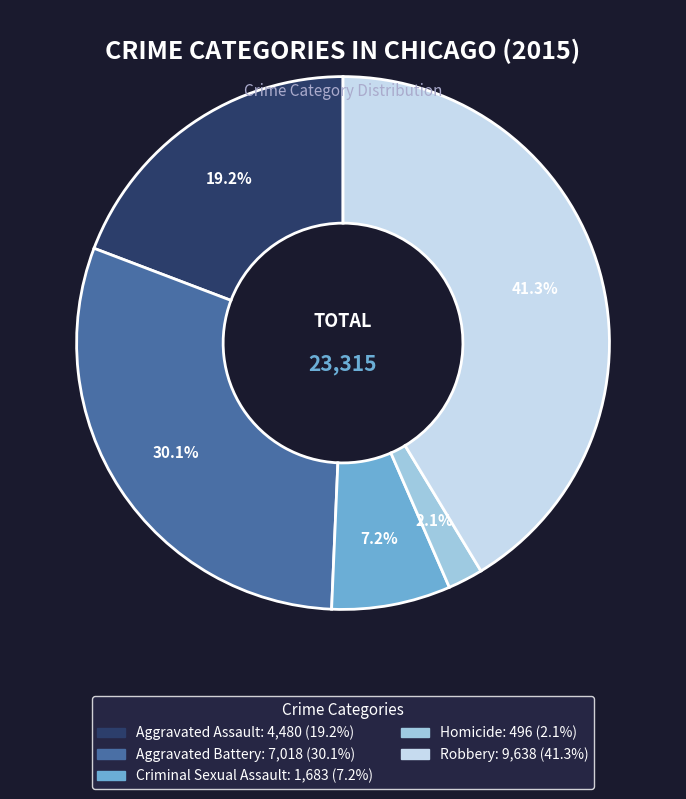

To the nearest percent, what percentage of the pie is Criminal Sexual Assault?

7%